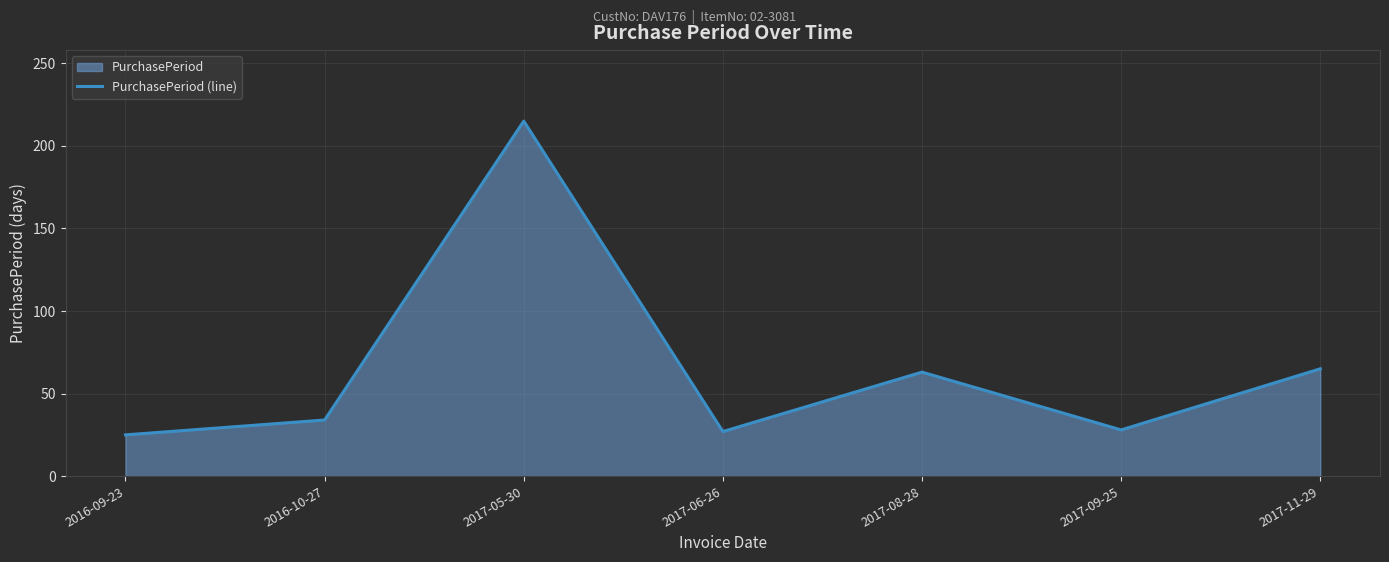

Which category has the highest value across all series?

2017-05-30